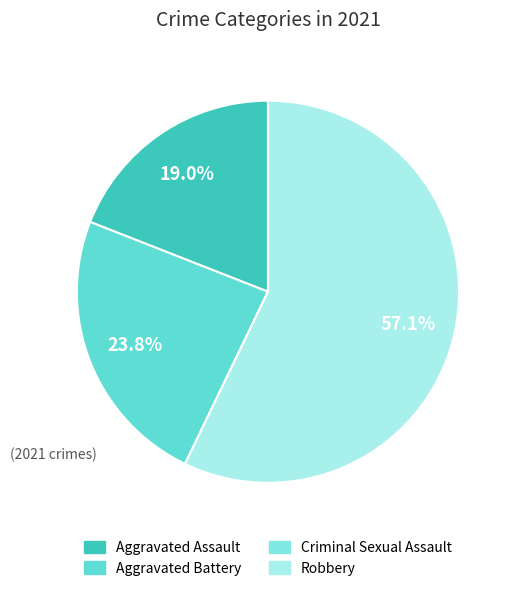

Between Criminal Sexual Assault and Robbery, which is larger?

Robbery